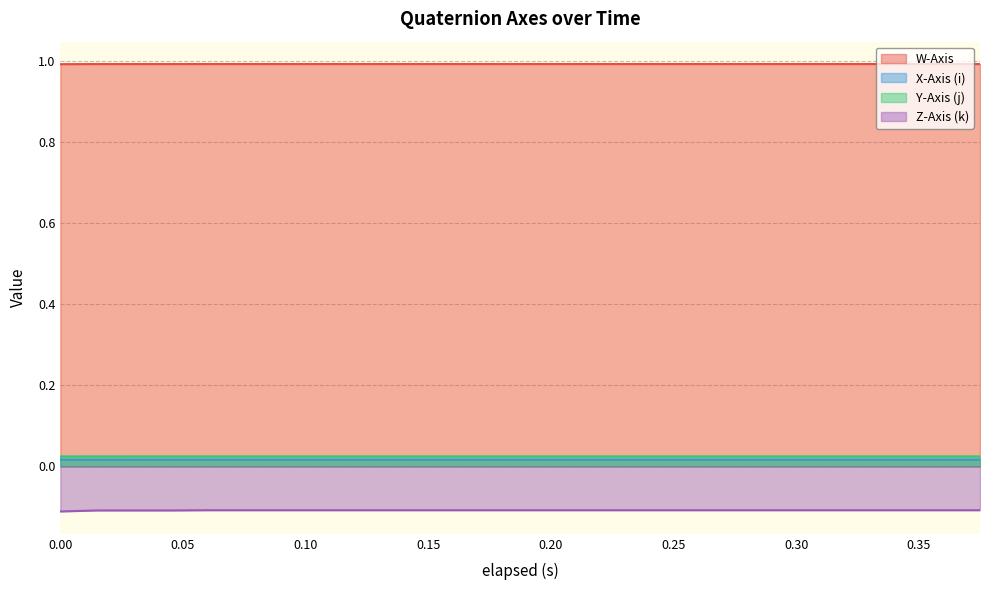

Is the value of W-Axis at 0.195 greater than the value of Y-Axis (j) at 0.286?

Yes